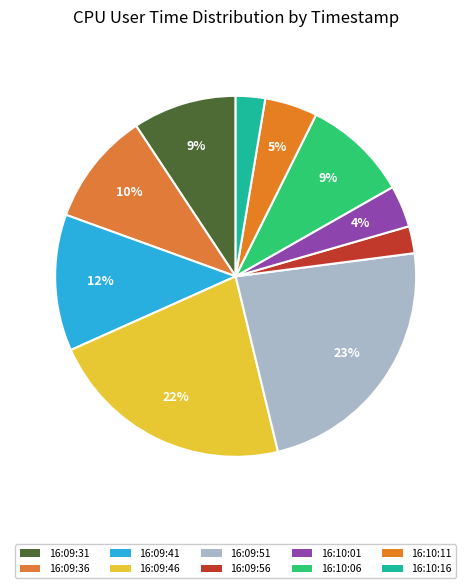

Is the sum of 16:10:01 and 16:10:16 greater than half?

No